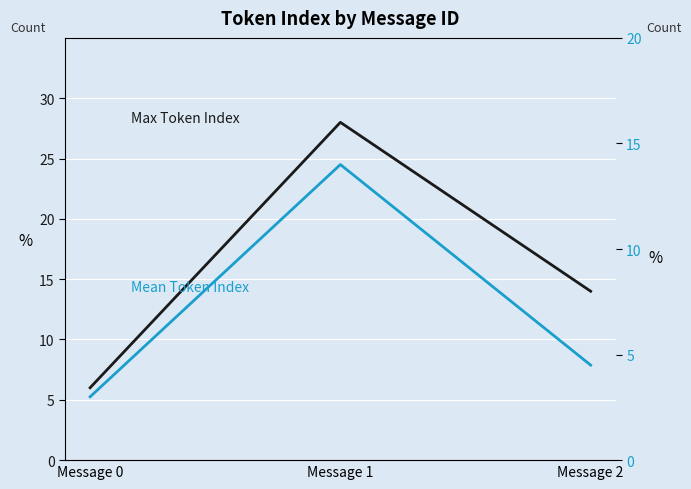

At how many categories does at least one series exceed 14?

1